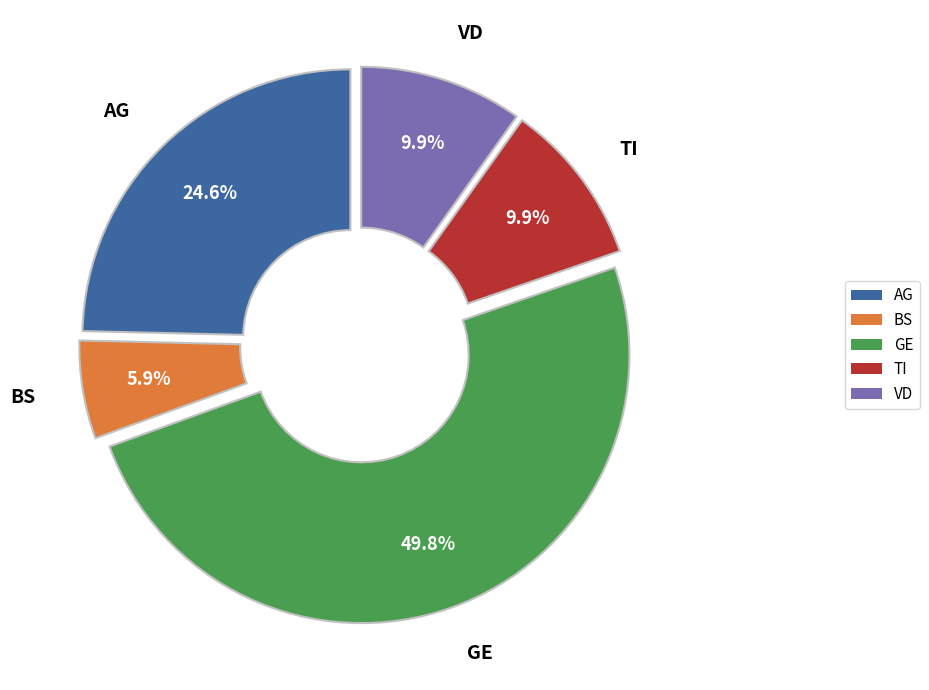

True or false: AG accounts for 17% of the total.

False